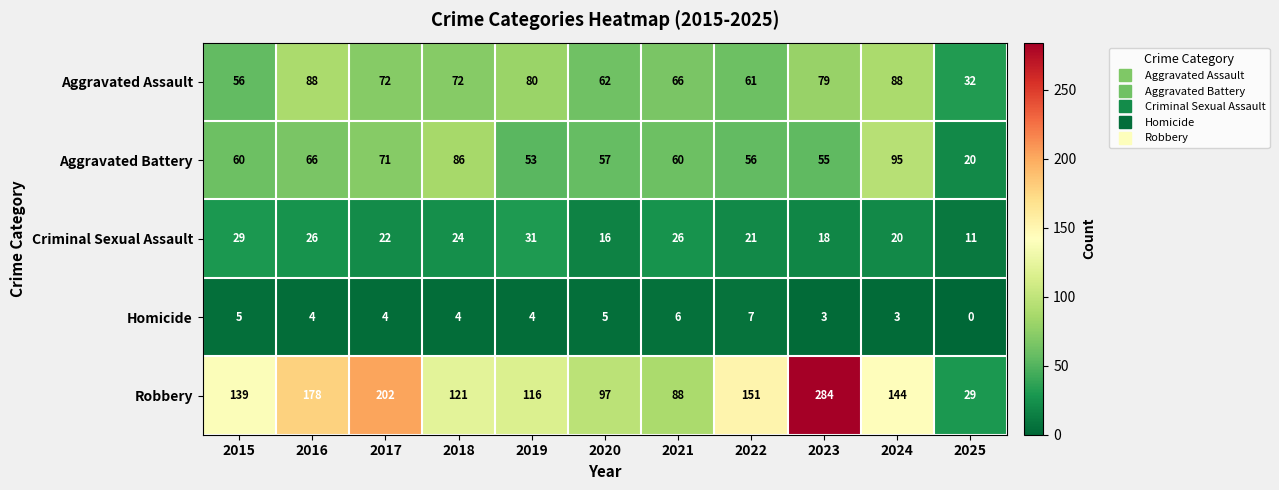

What is the sum of all Aggravated Assault values?

756